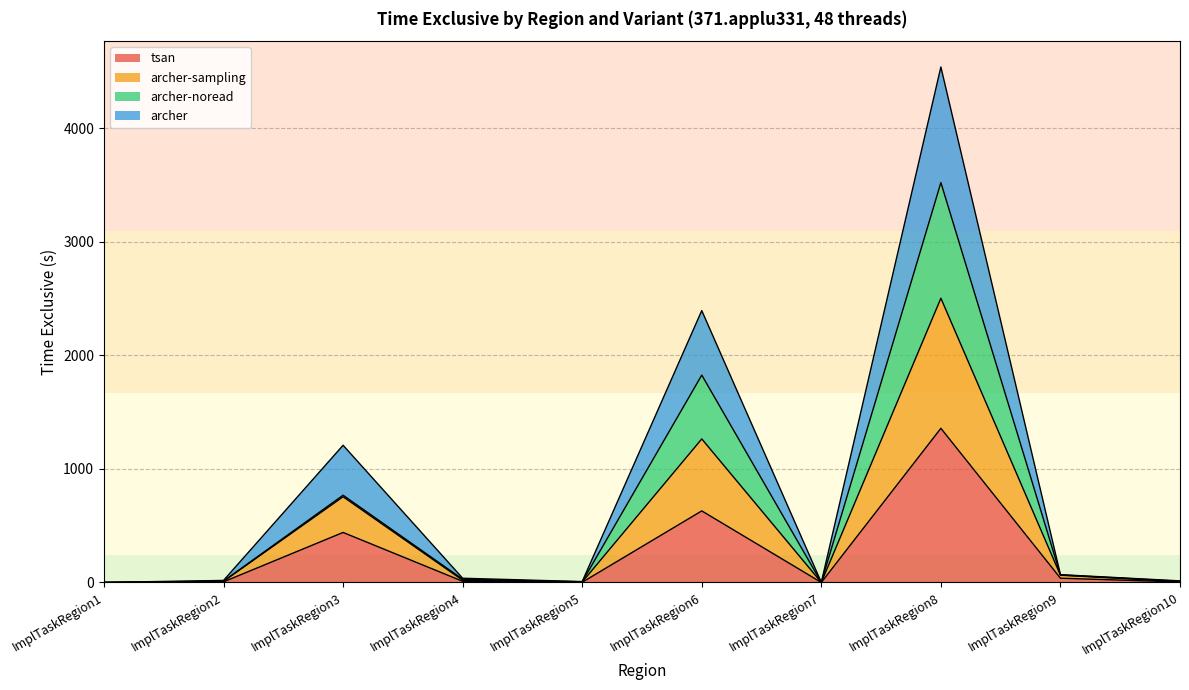

What is the value of the archer-sampling point at the 10th from the left?

14.0